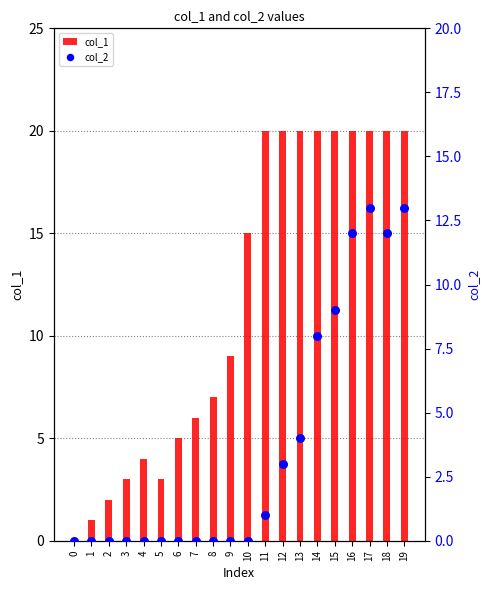

What is the total value across all series at 5?

3